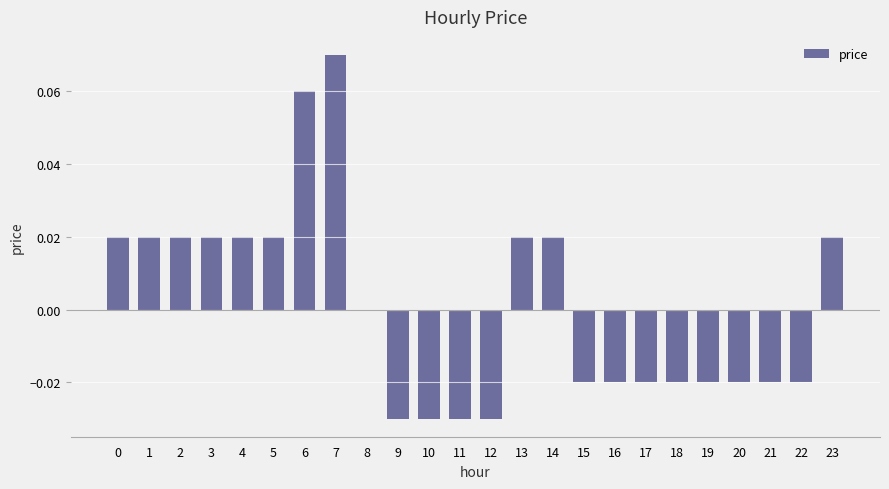

Between 6 and 9, which is larger?

6